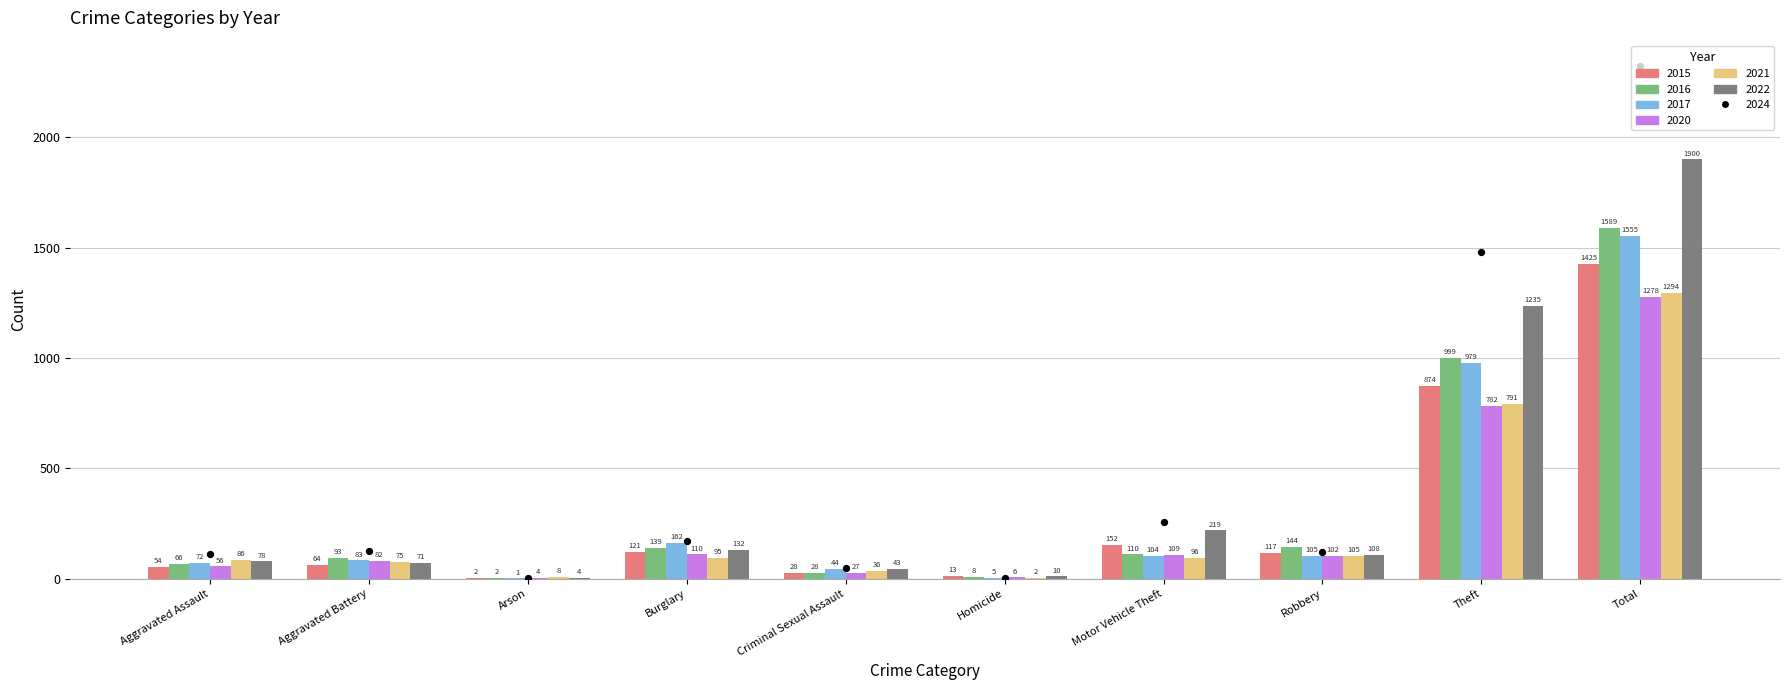

Which series reaches the maximum Y coordinate?

2022